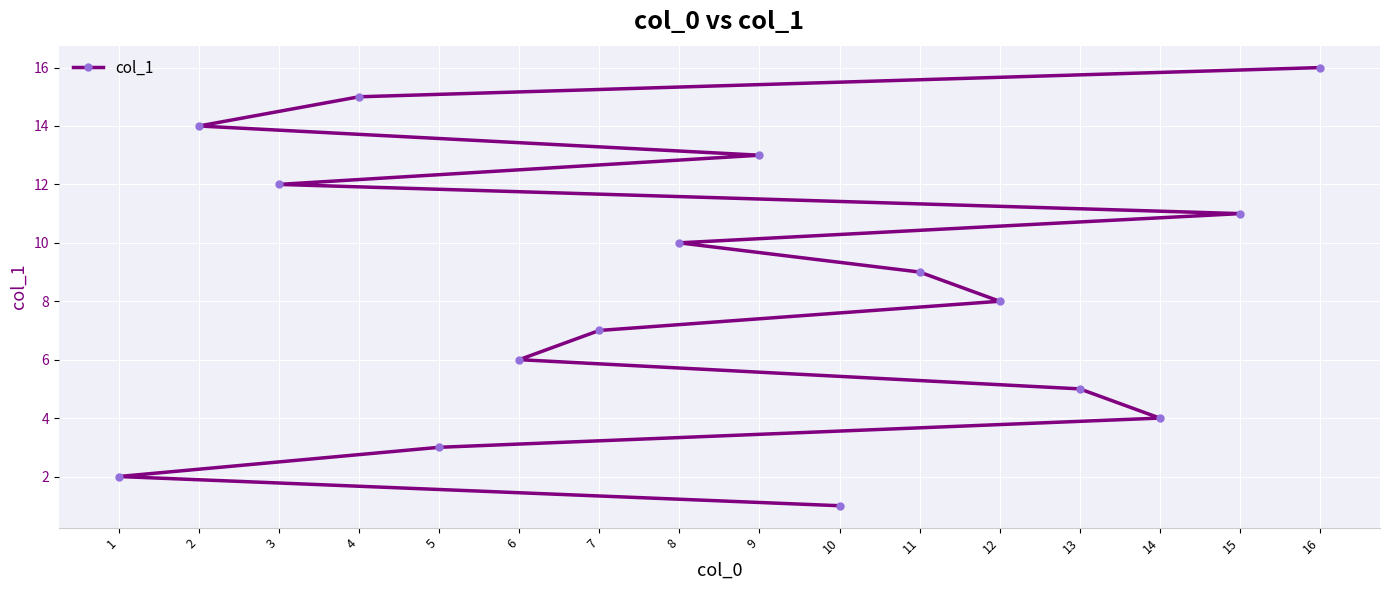

True or false: there are more than 2 points higher than both neighbors.

False